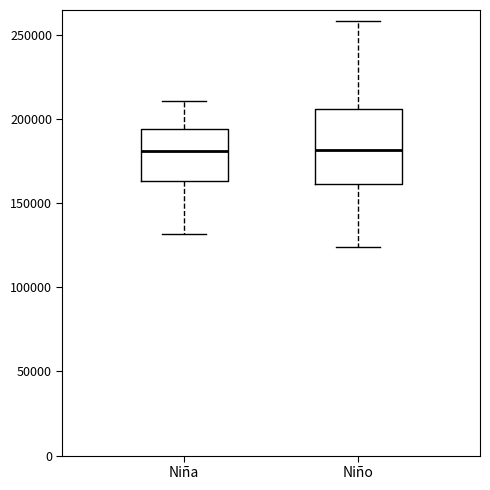

Reading left to right, read every box against the y-axis: the position of its median line, the range the box covers, and the ends of its whiskers. The values are not printed on the chart, so give them approximately, as read against the axis.

Niña: median 180000, box 165000 to 195000, whiskers 130000 to 210000
Niño: median 180000, box 160000 to 205000, whiskers 125000 to 260000